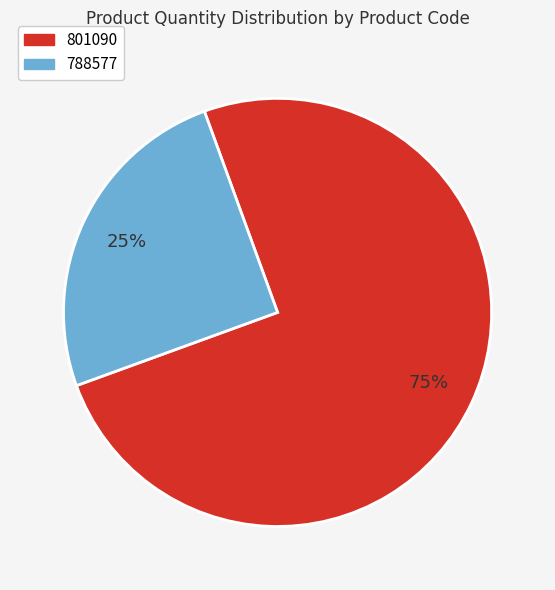

Count the number of slices in the pie.

2